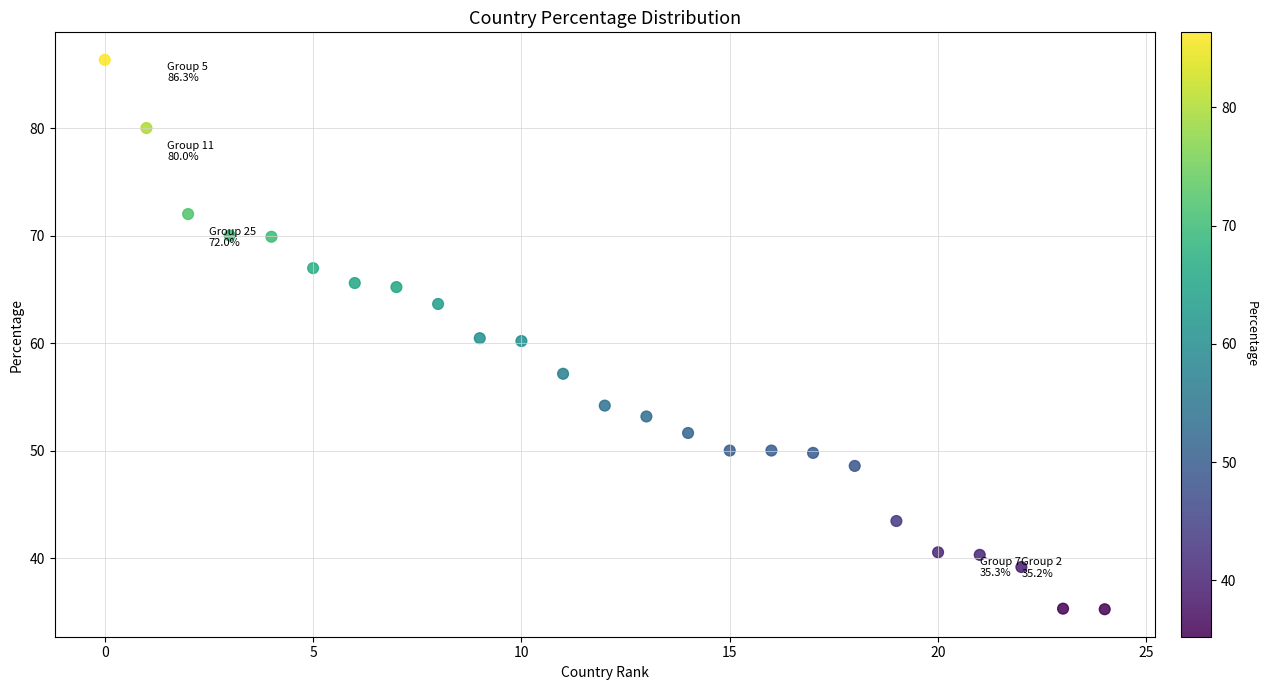

What is the range of Y values (max minus min)?

51.1